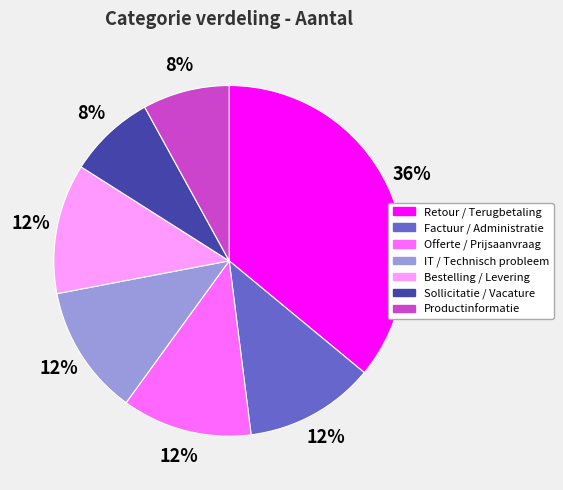

Is there a majority slice in this chart?

No